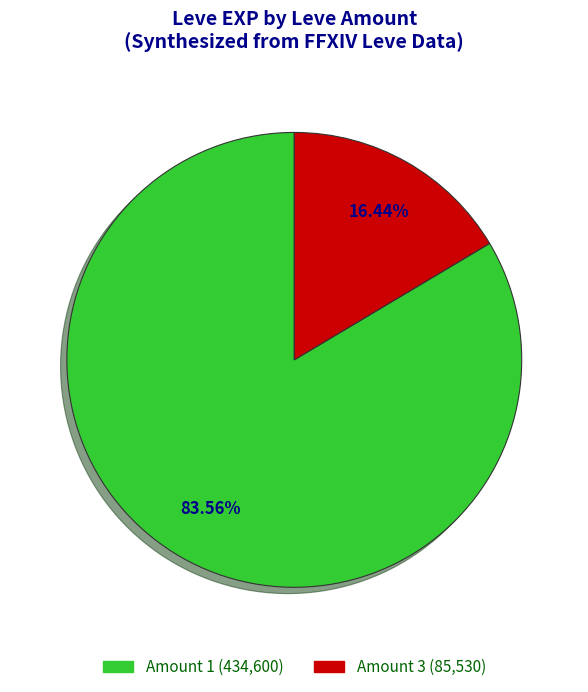

Does any single category account for the majority?

Yes